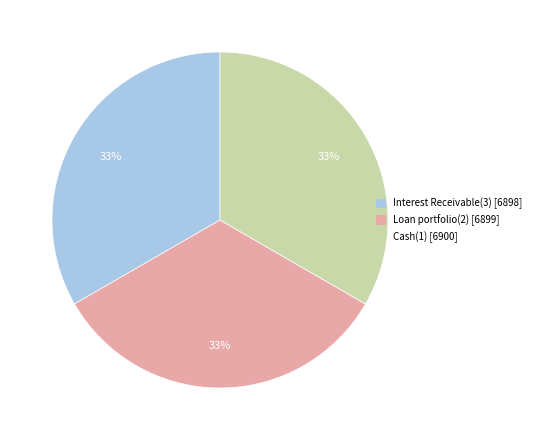

How many segments does this pie chart have?

3